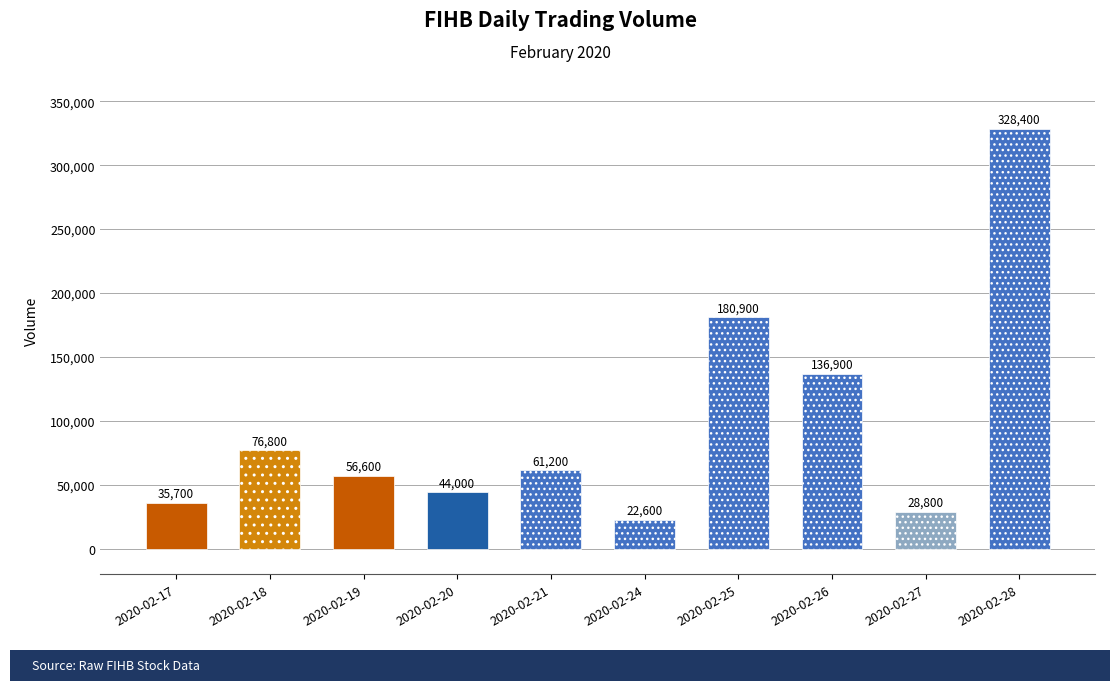

The chart shows a value of 35700 at 2020-02-17. True or false?

True